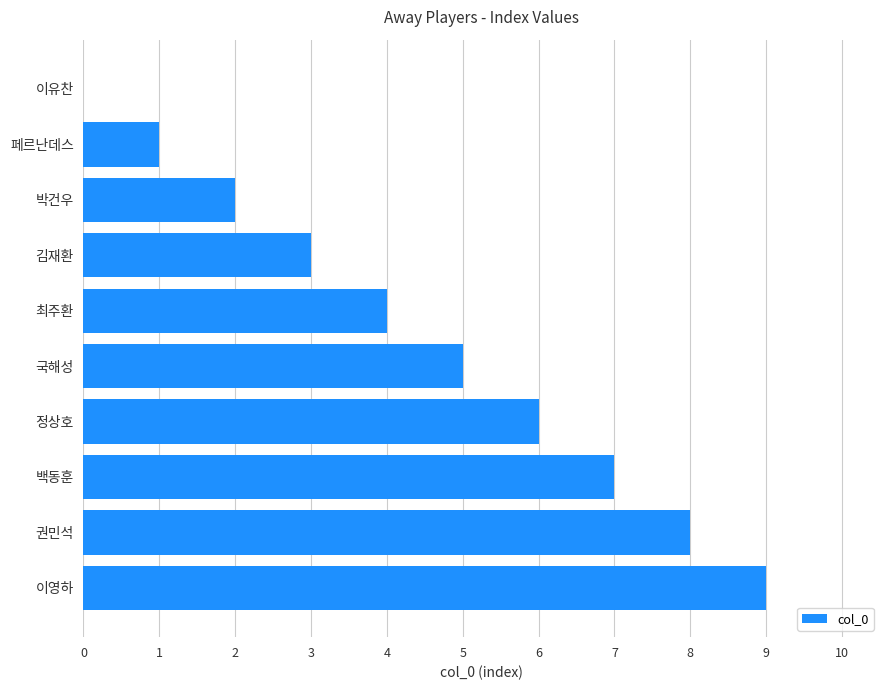

What is the sum of all values?

45